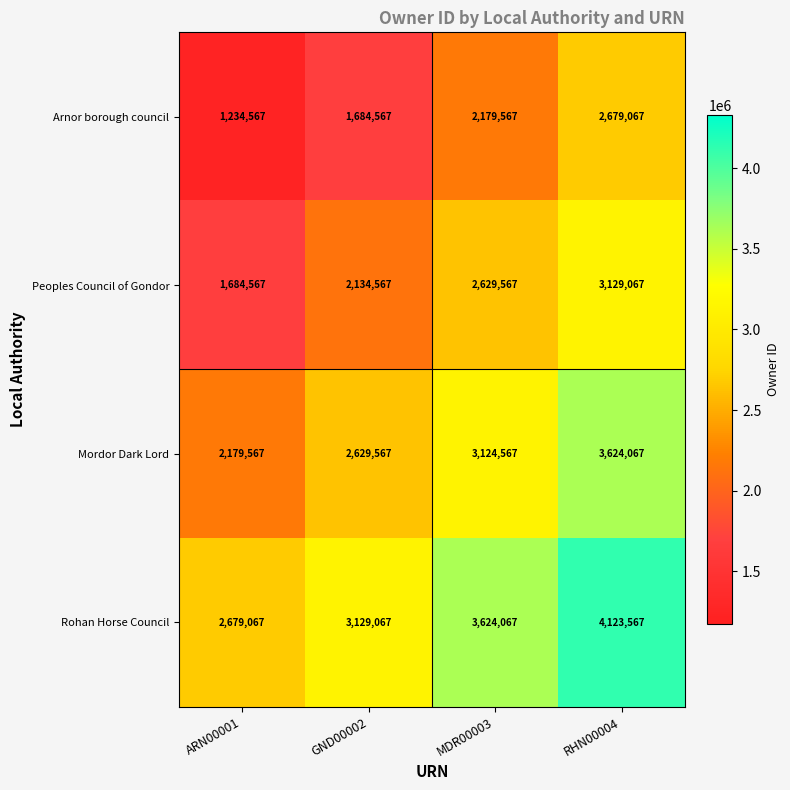

The value of Mordor Dark Lord at RHN00004 is 3624067. True or false?

True